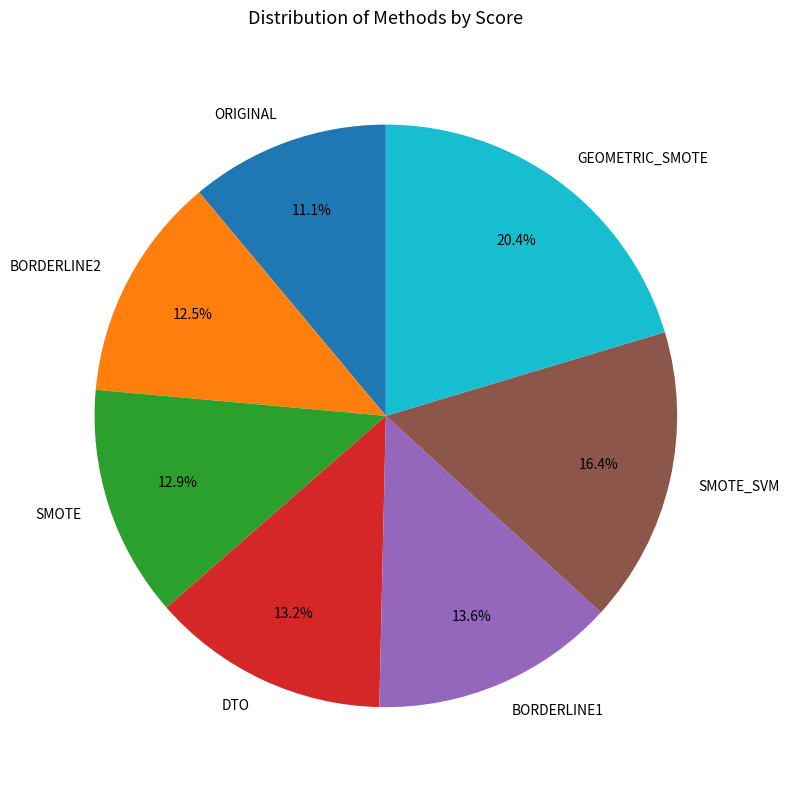

Does any single category account for the majority?

No